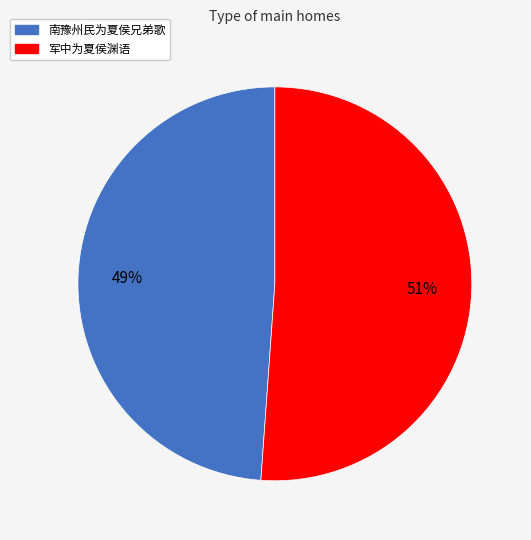

The 军中为夏侯渊语 slice represents 44% of the pie. True or false?

False